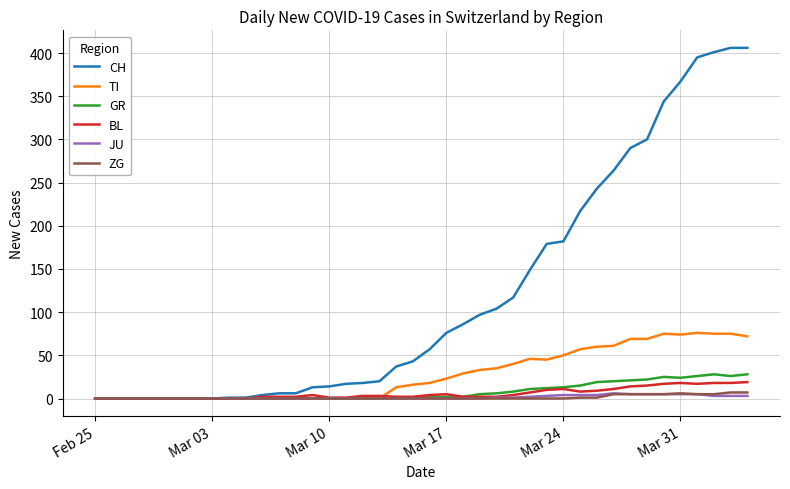

Which series has the widest spread of values?

CH